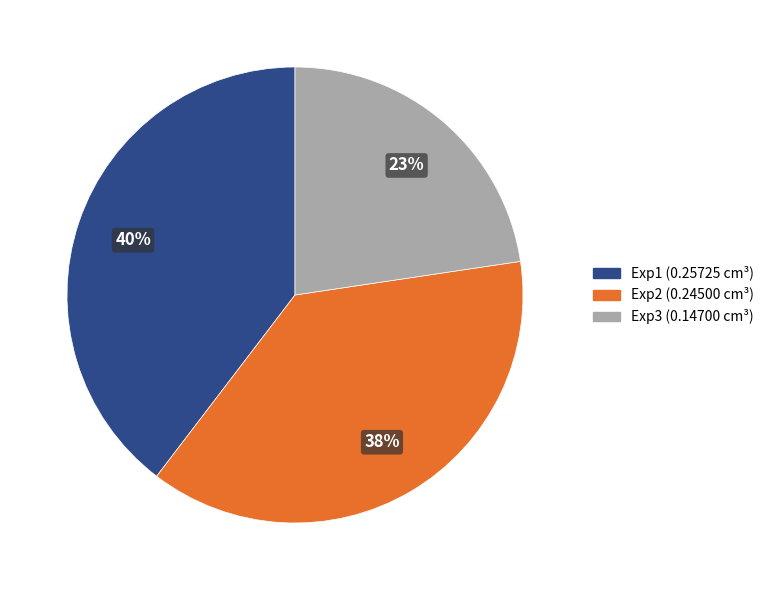

To the nearest percent, what is the combined percentage of Exp2 and Exp1?

77%